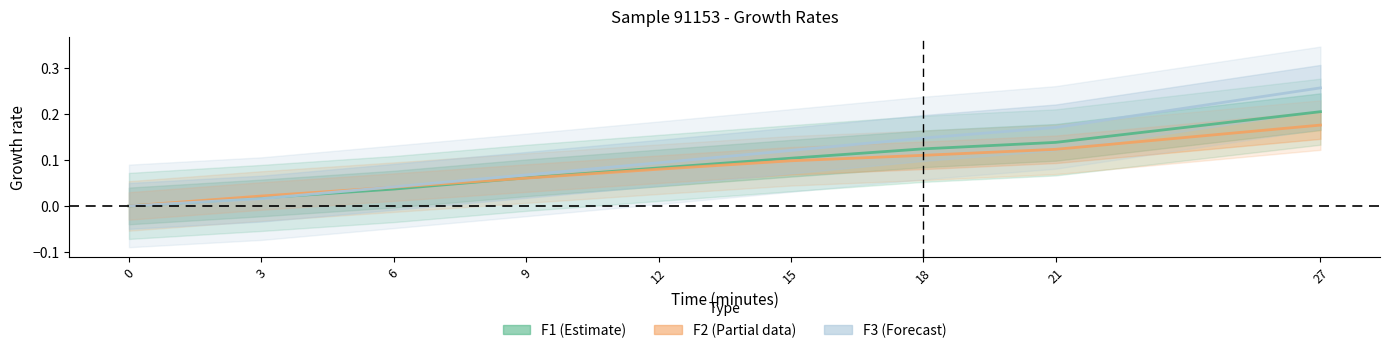

How many values in the F1 (Estimate) series exceed 0?

8